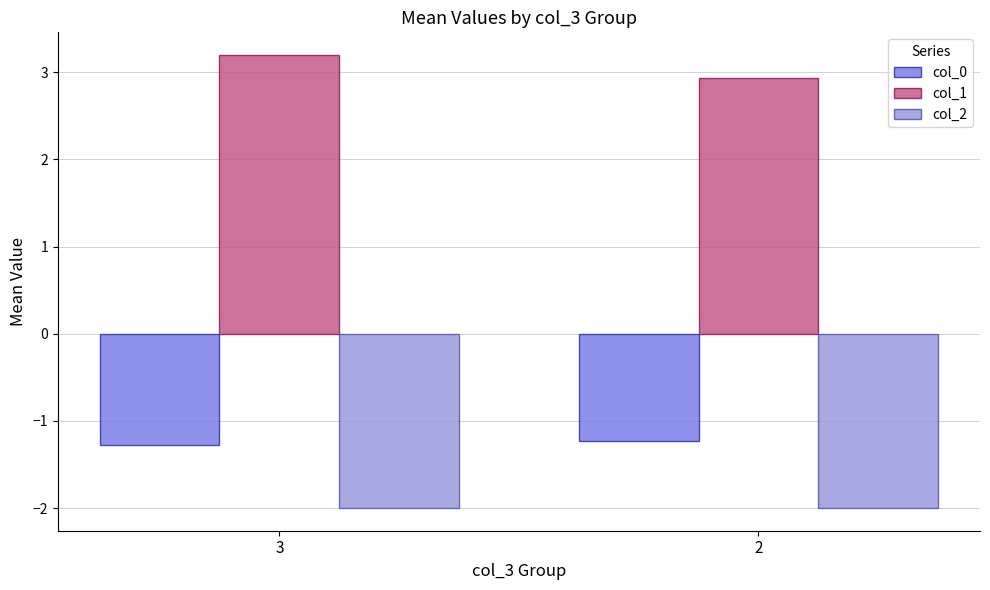

Rank the categories by col_1 value from highest to lowest.

3, 2